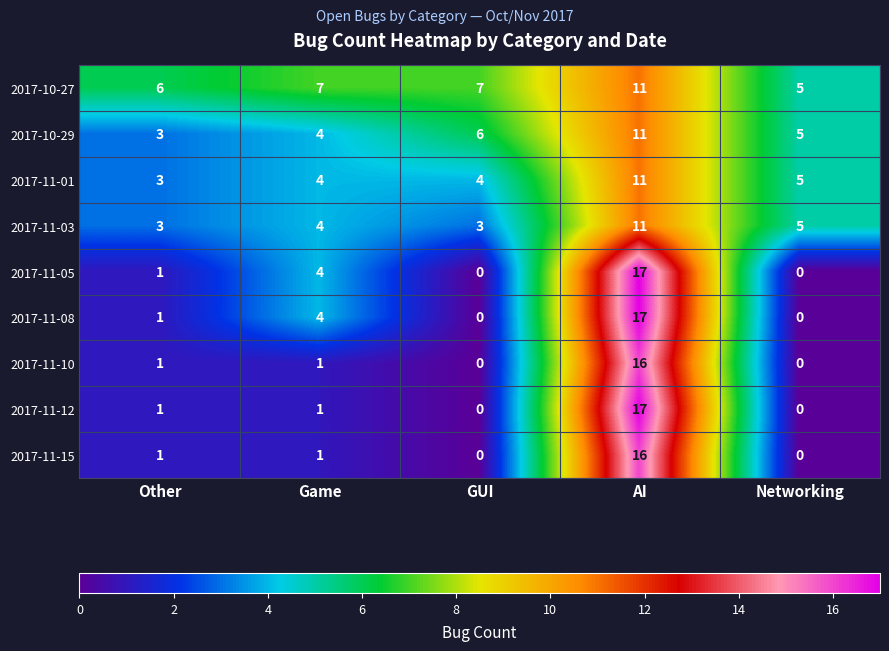

The value of 2017-11-12 at GUI is 0. True or false?

True